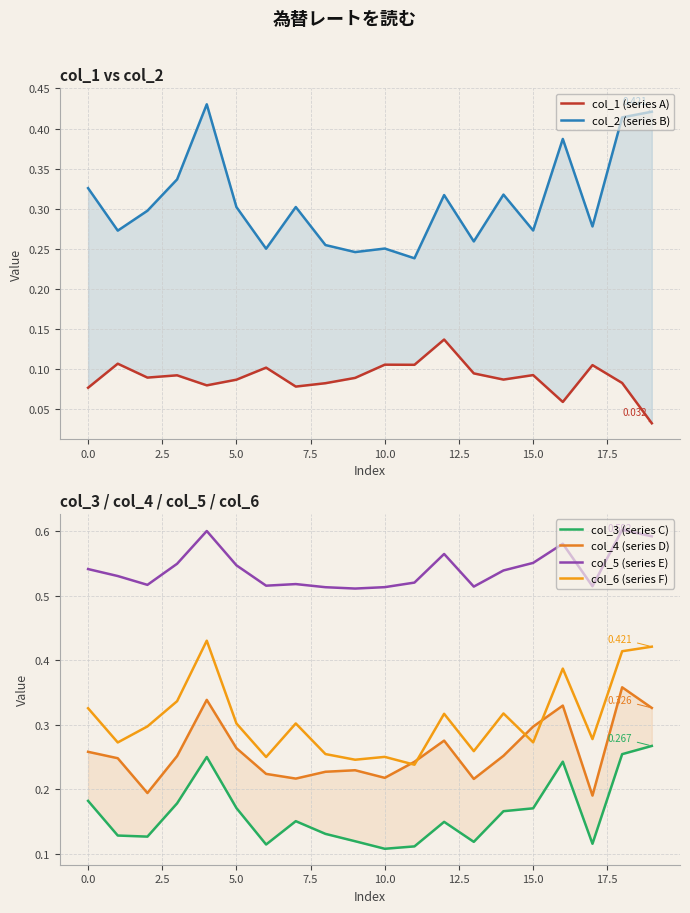

What is the difference between the maximum and minimum values in the col_3 (series C) series?

0.2